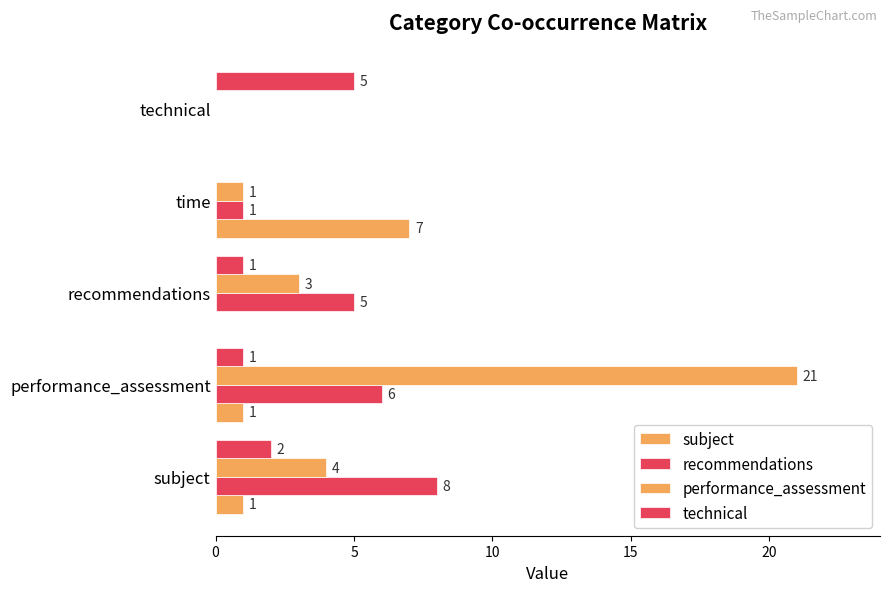

How many data points does each series have?

5